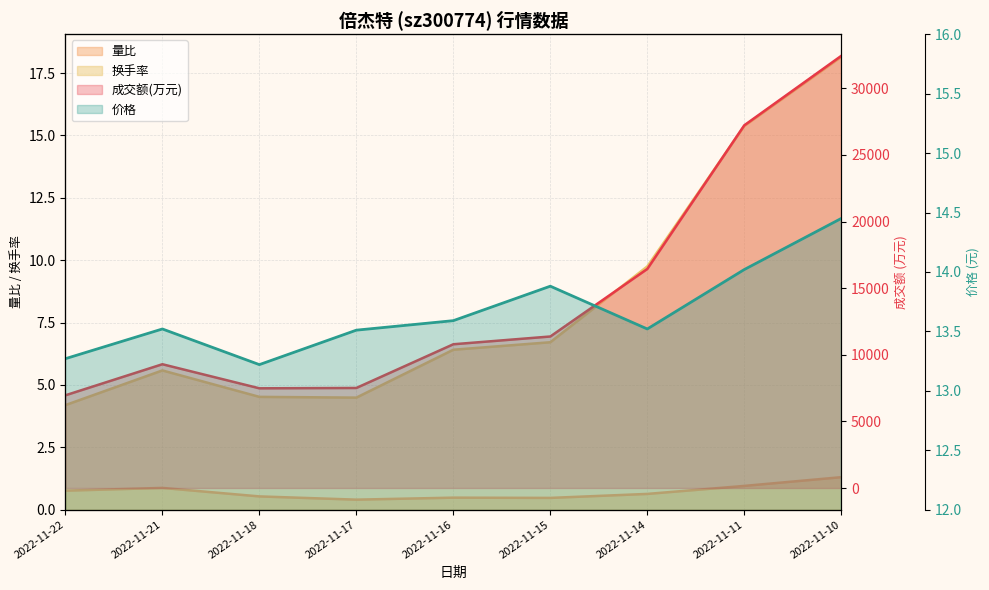

True or false: 价格 and 量比 intersect in this chart.

False